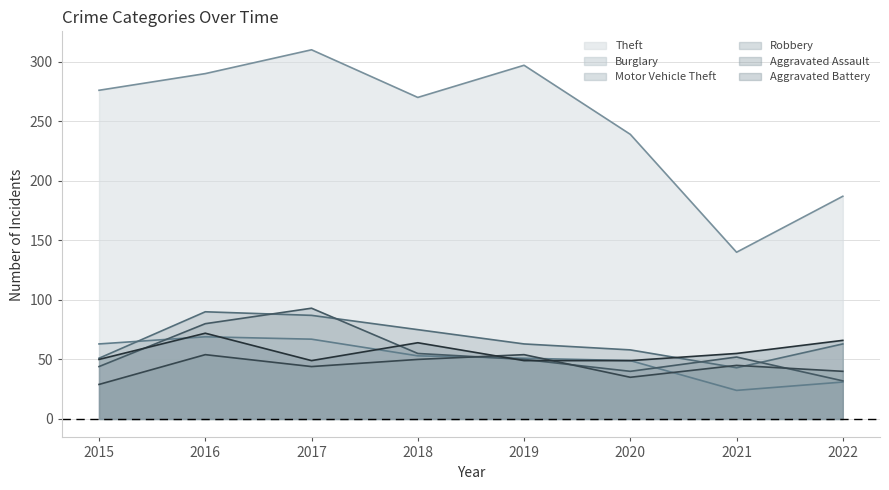

Count the number of data series in this chart.

6